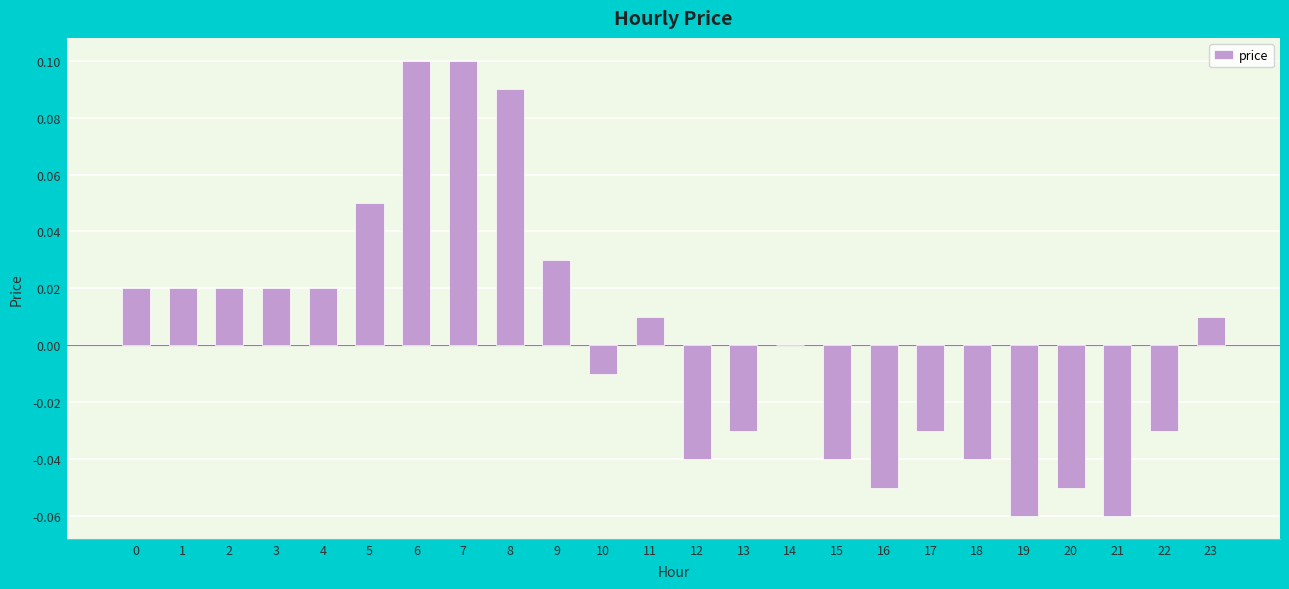

Which has a higher value, 23 or 18?

23